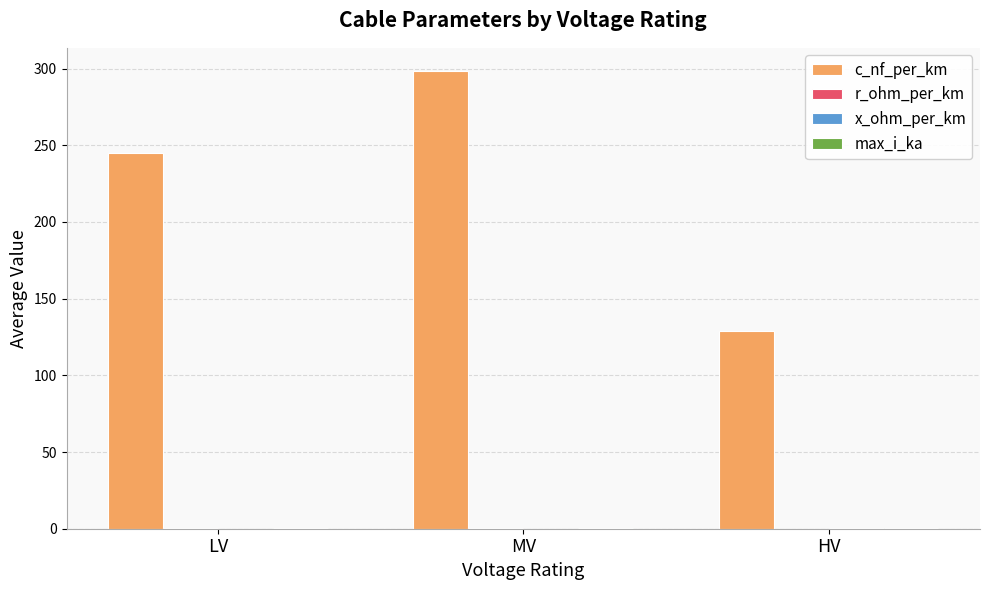

Which series changed the most between MV and HV?

c_nf_per_km